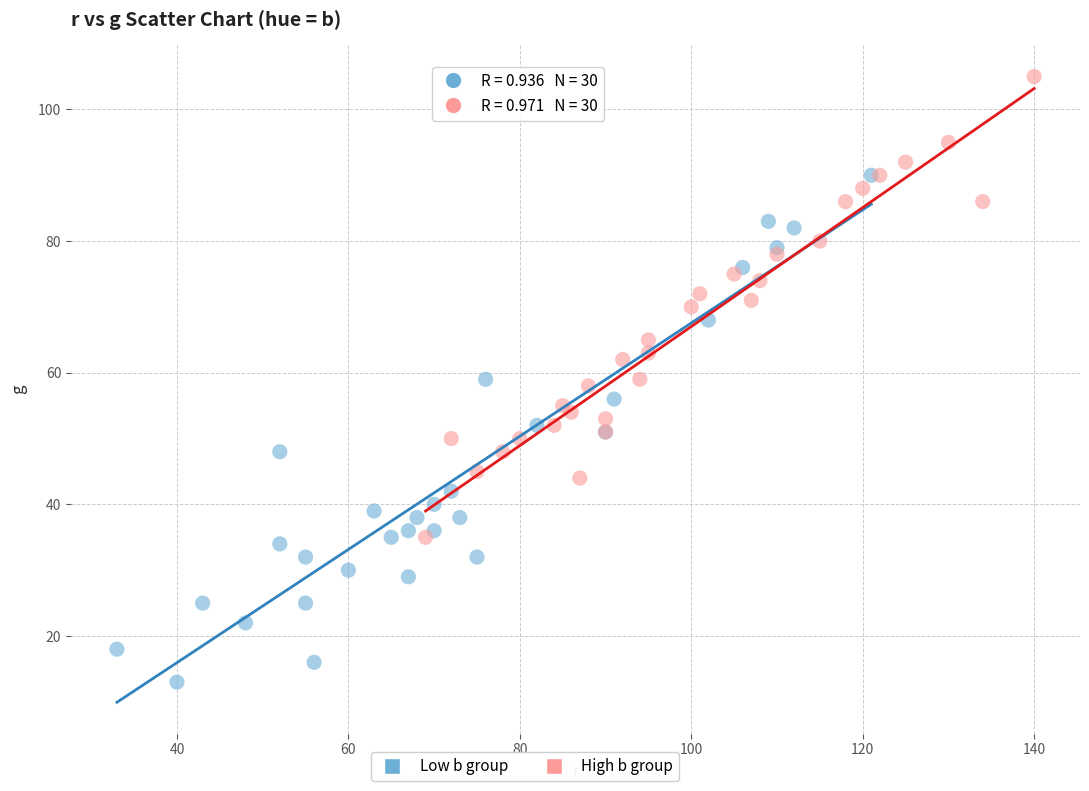

Which series contains the lowest Y value?

Low b group